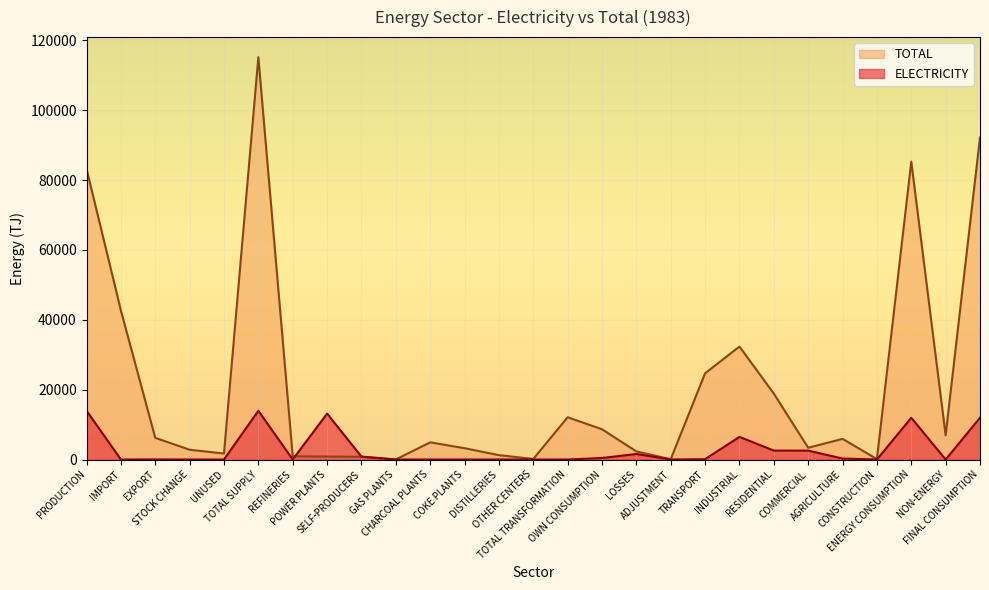

How many intersections are there between ELECTRICITY and TOTAL?

2